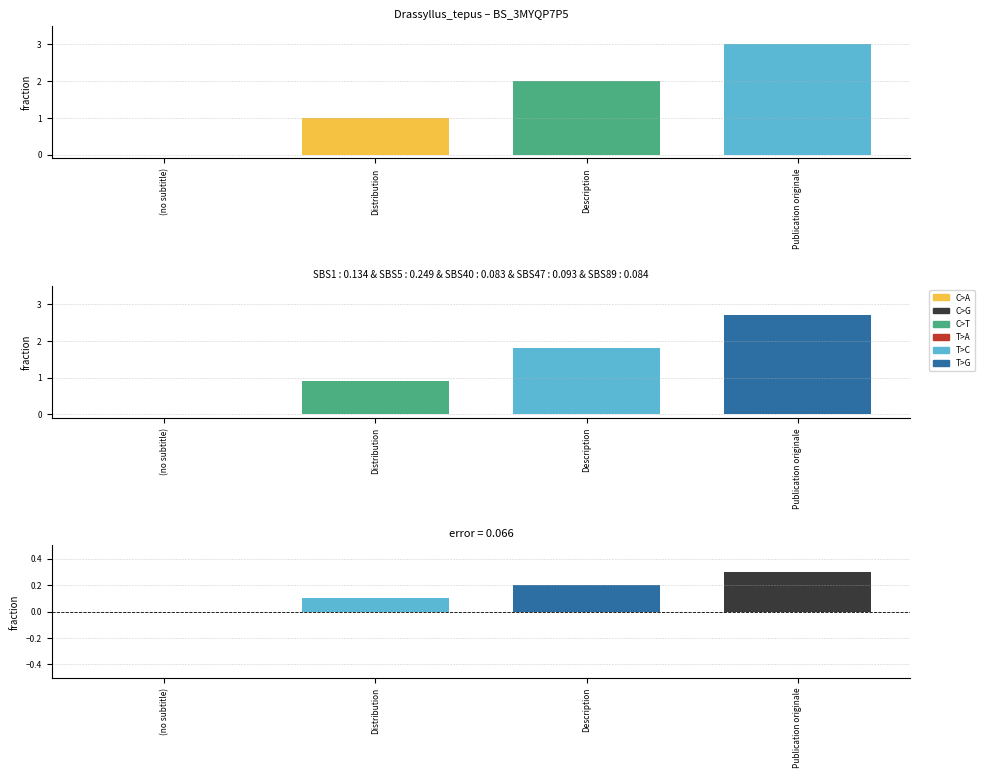

Count the number of categories in the chart.

4